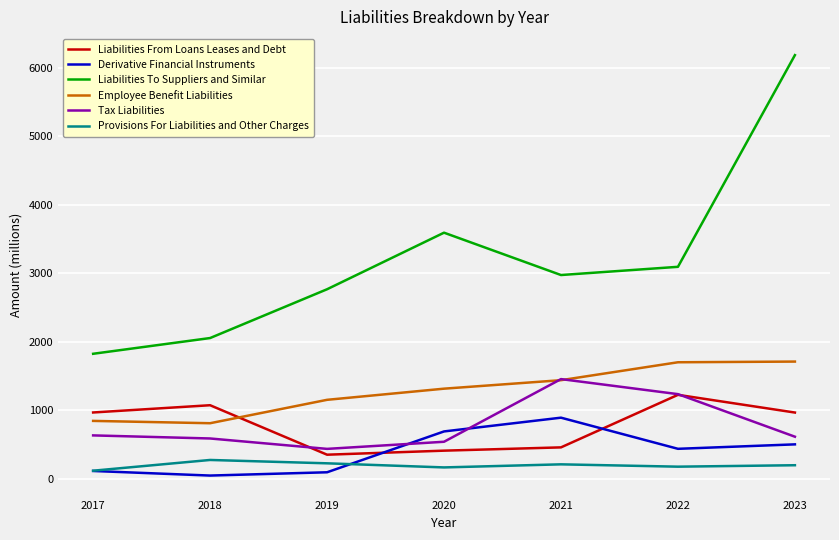

How many values in the Provisions For Liabilities and Other Charges series are below 194?

3